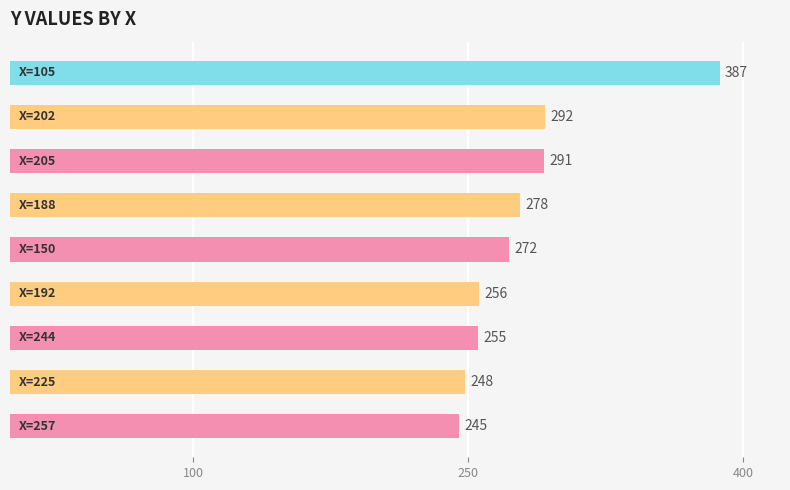

What is the greatest value displayed?

387